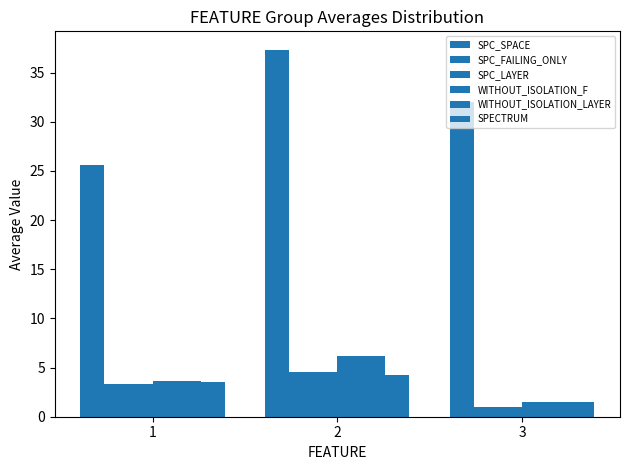

How many bars are there in total?

18